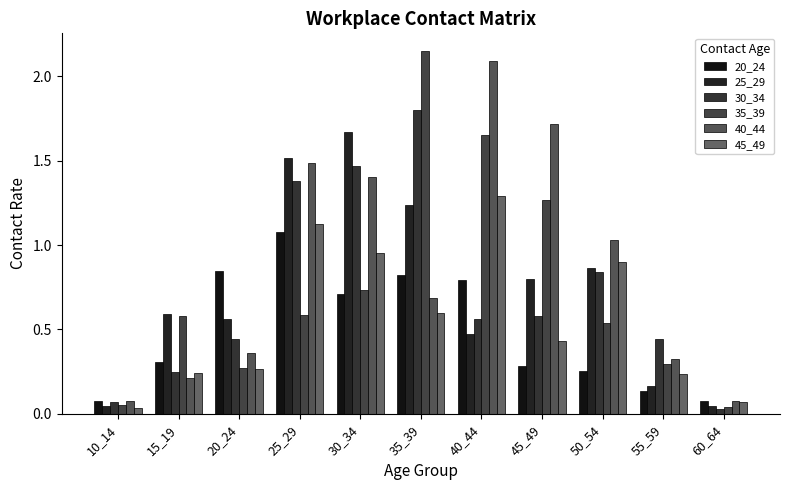

How many bars are there in total?

66